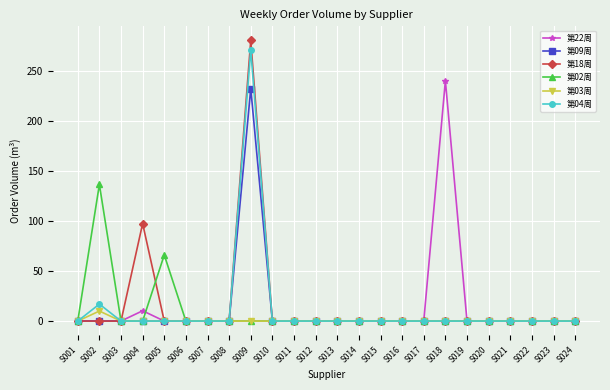

At how many categories does at least one series exceed 260?

1